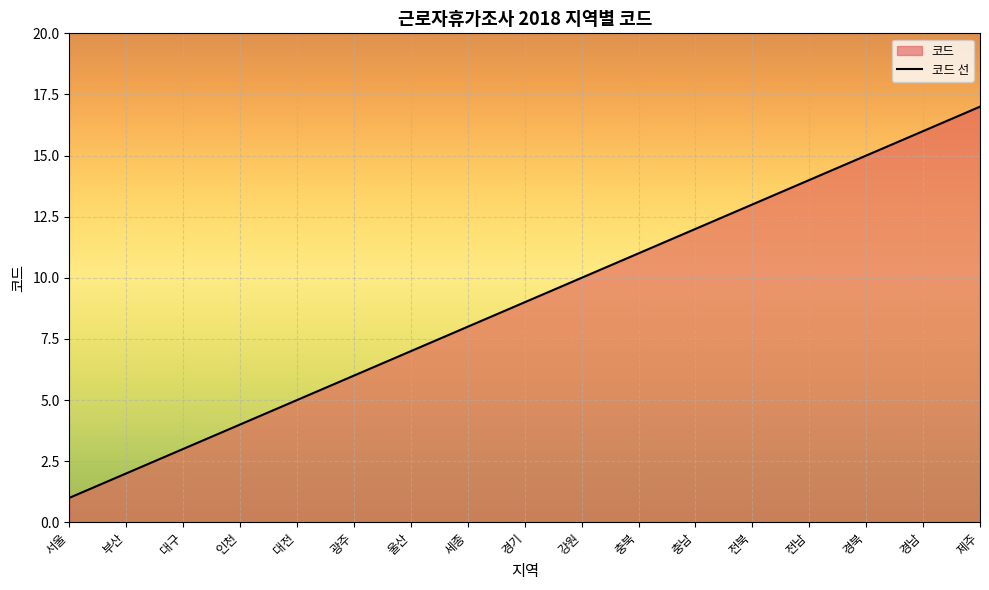

What is the maximum value shown in the chart?

17